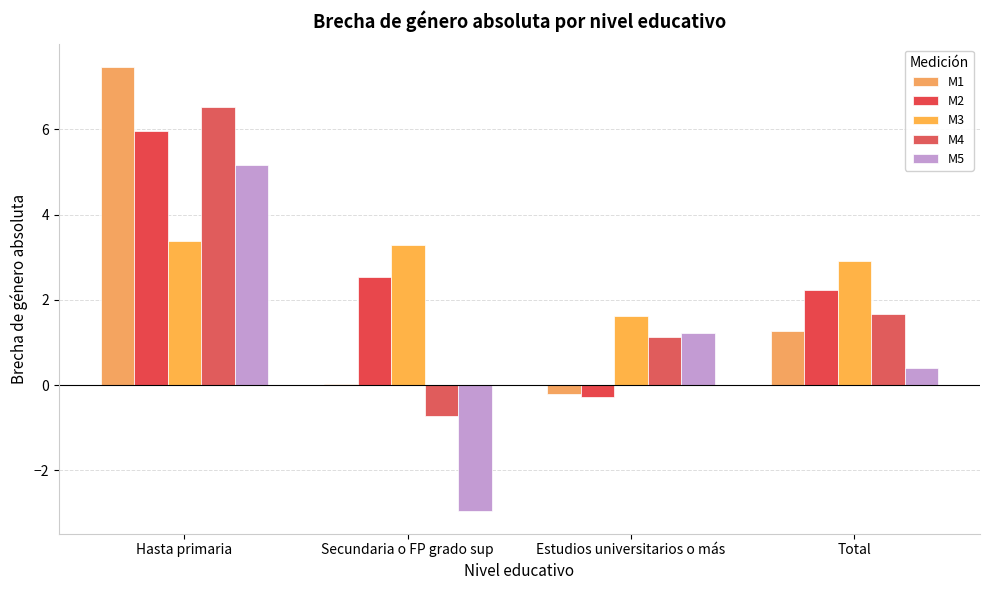

What is the difference between the maximum and second lowest values in the M1 series?

7.4